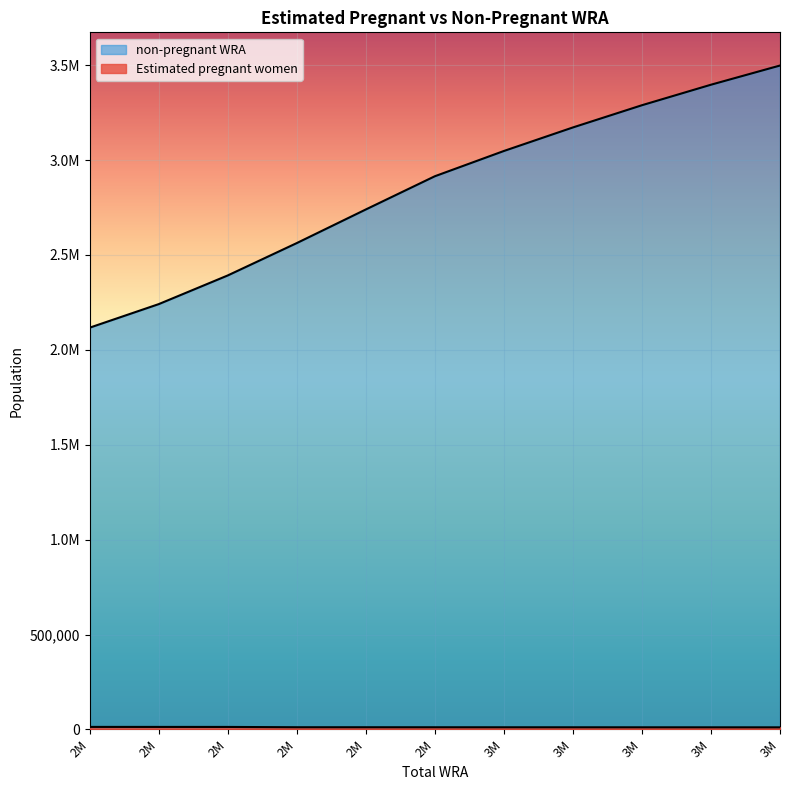

Reading left to right, extract all data points from this chart.

Estimated pregnant women: 2M=13211.3	2M=13150.4	2M=13080.0	2M=11512.5	2M=11435.1	2M=11355.7	3M=11288.0	3M=11218.3	3M=11128.5	3M=11055.2	3M=10962.3
non-pregnant WRA: 2M=2116788.7	2M=2240849.6	2M=2391920.0	2M=2562487.5	2M=2739564.9	2M=2914644.3	3M=3047712.0	3M=3171781.7	3M=3288871.5	3M=3396944.8	3M=3498037.7